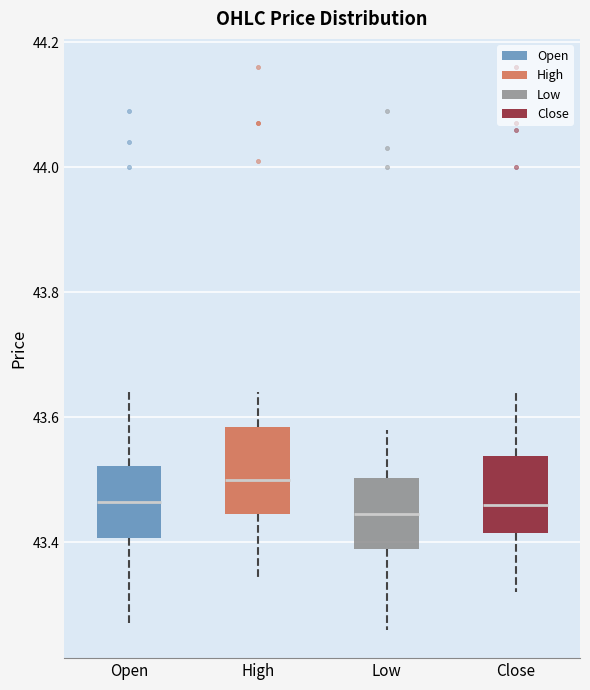

Which box's median line is the highest?

High